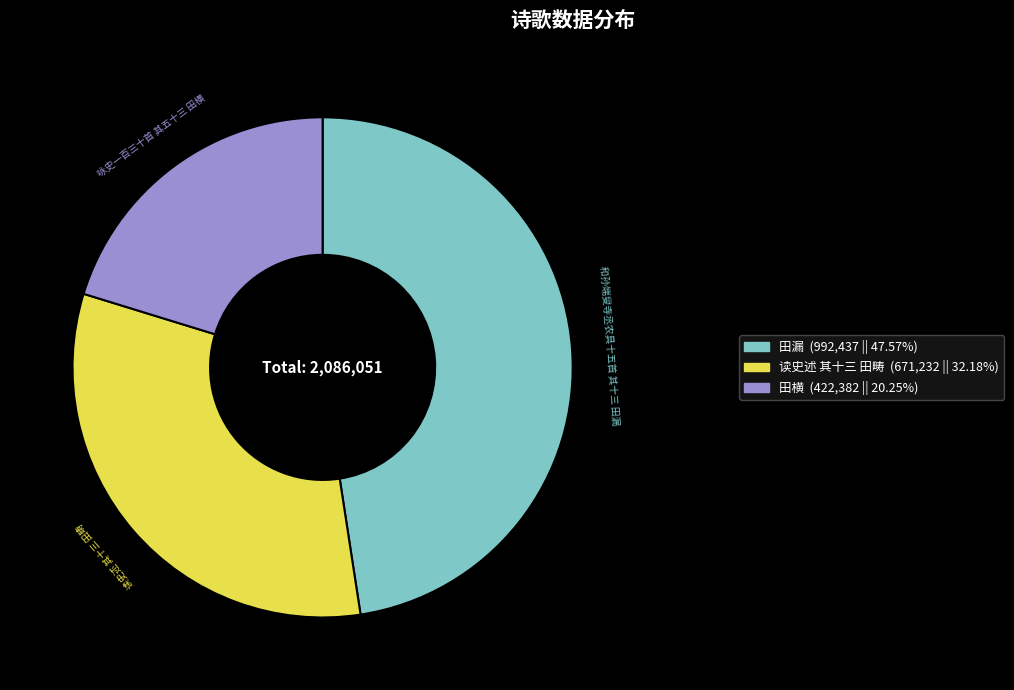

Which slice is the largest?

和孙端叟寺丞农具十五首 其十三 田漏